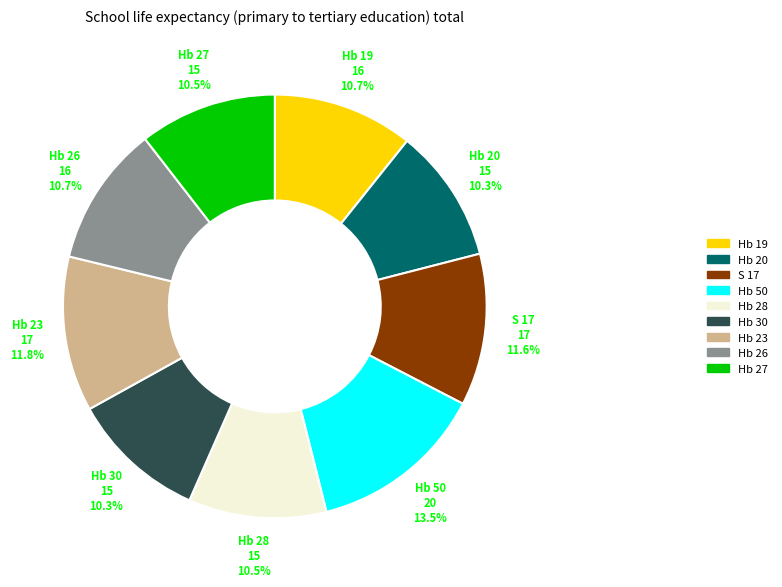

How many slices are in this pie chart?

9